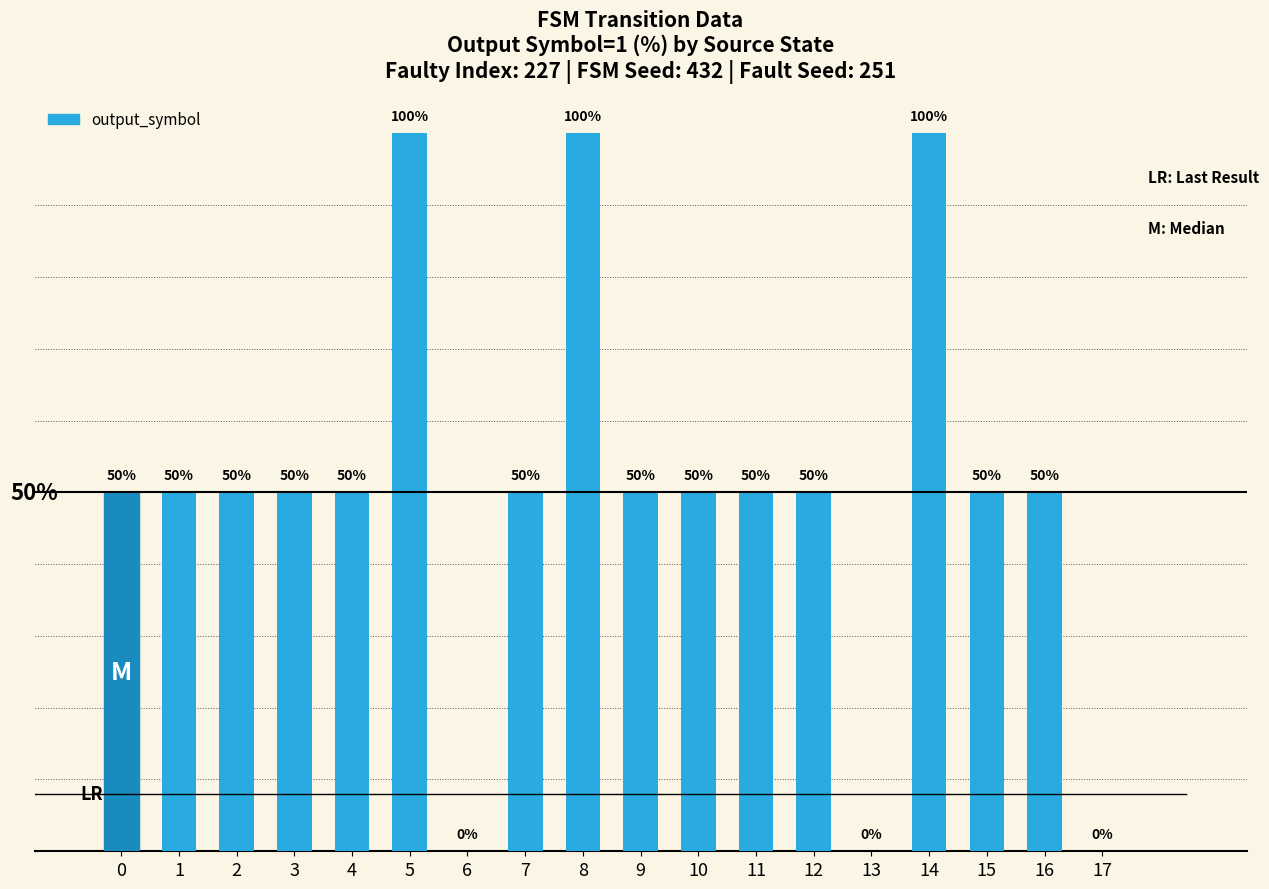

Is it true that the value at 6 is 59?

False